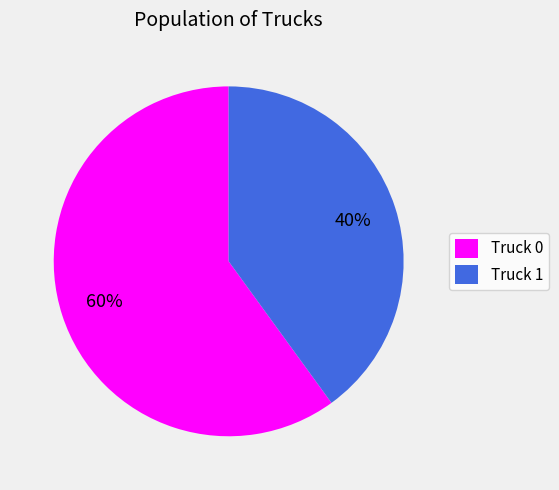

To the nearest percent, what is the difference between the largest and smallest slice percentages?

20%